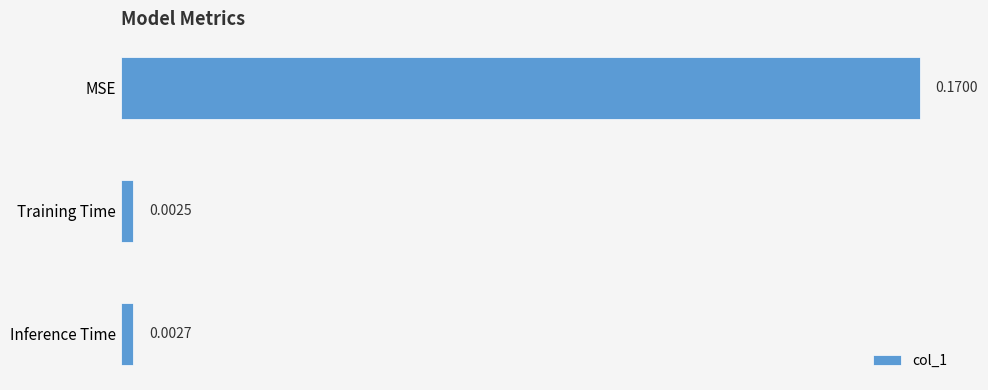

At which category does the chart reach its minimum across all series?

Training Time